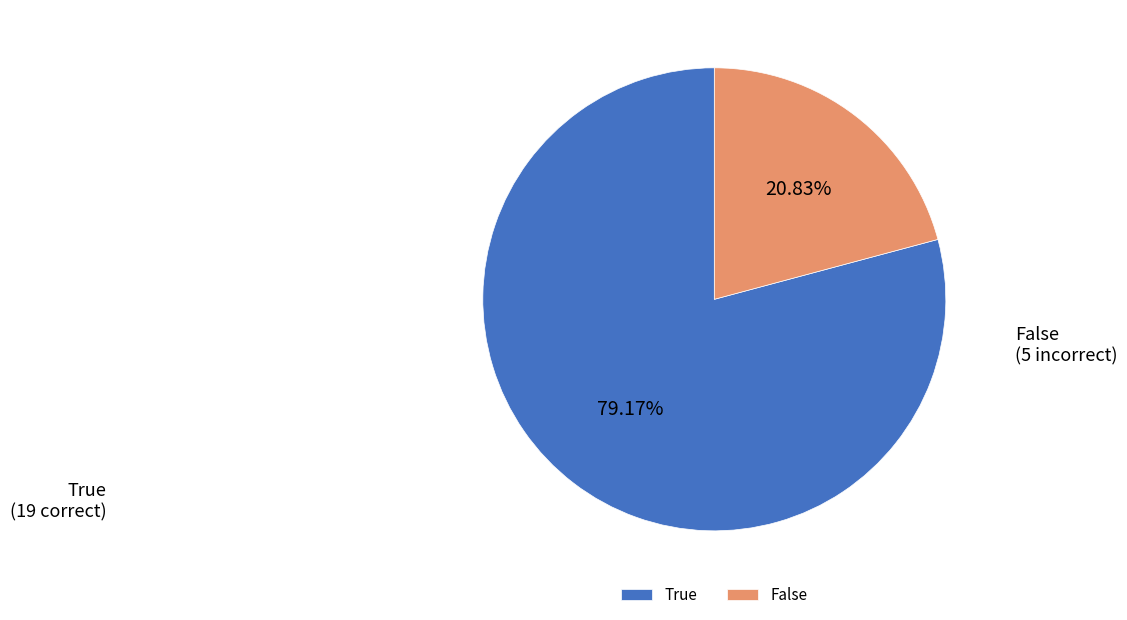

What is the total percentage of True and False?

100.0%